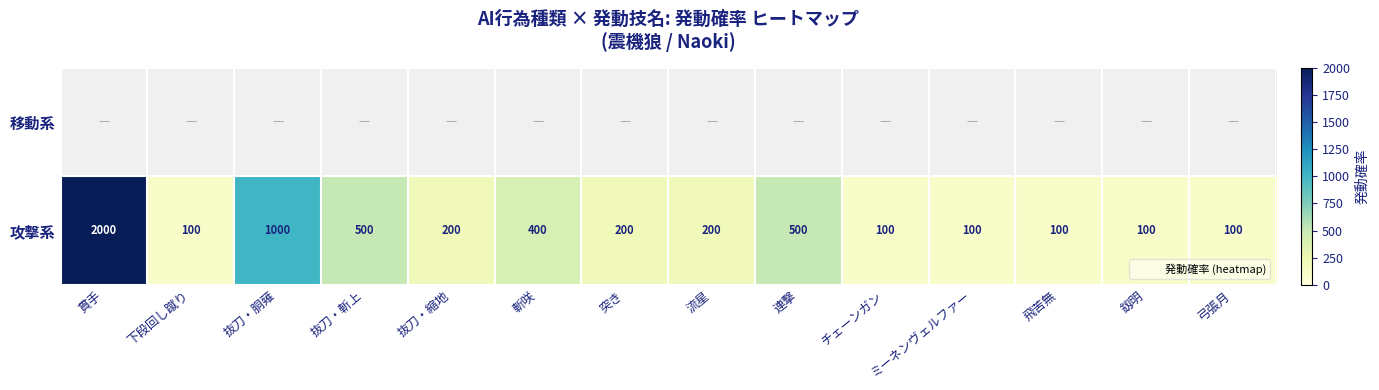

Which series has the widest spread of values?

攻撃系